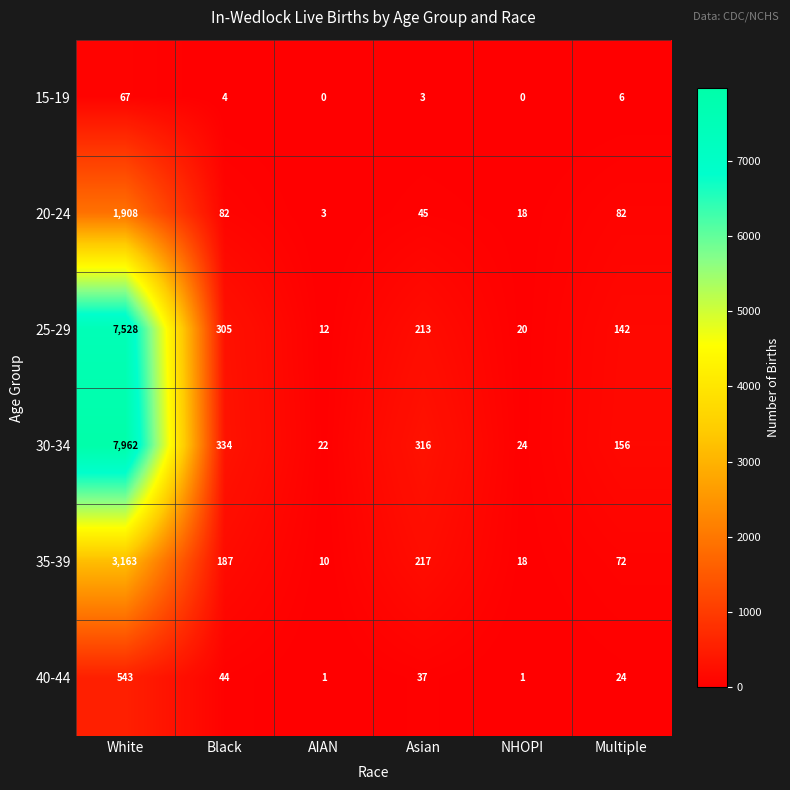

What is the approximate value of 35-39 at Black?

187